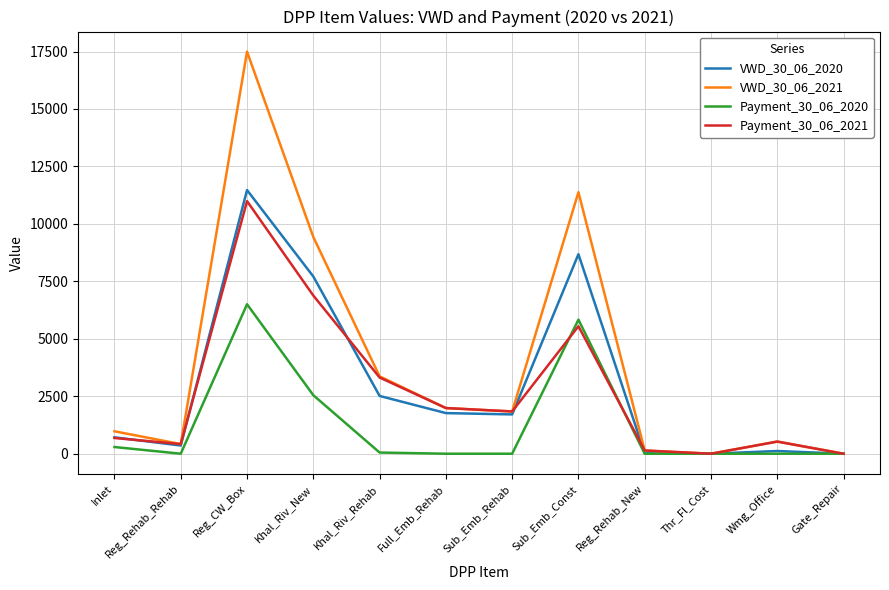

The value of VWD_30_06_2020 at Gate_Repair is 0.0. True or false?

True